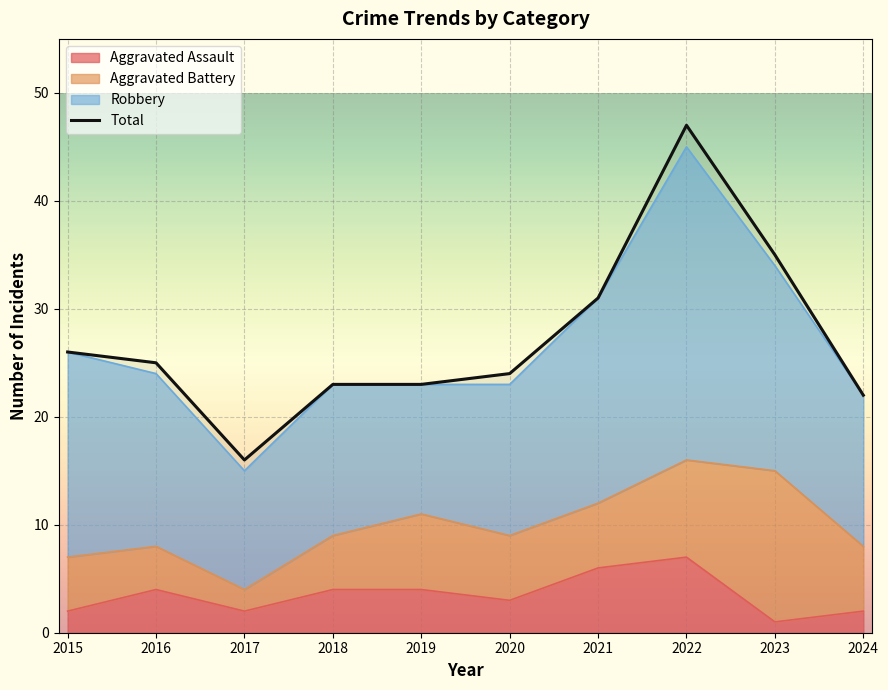

At which label does the data first exceed 25?

2015